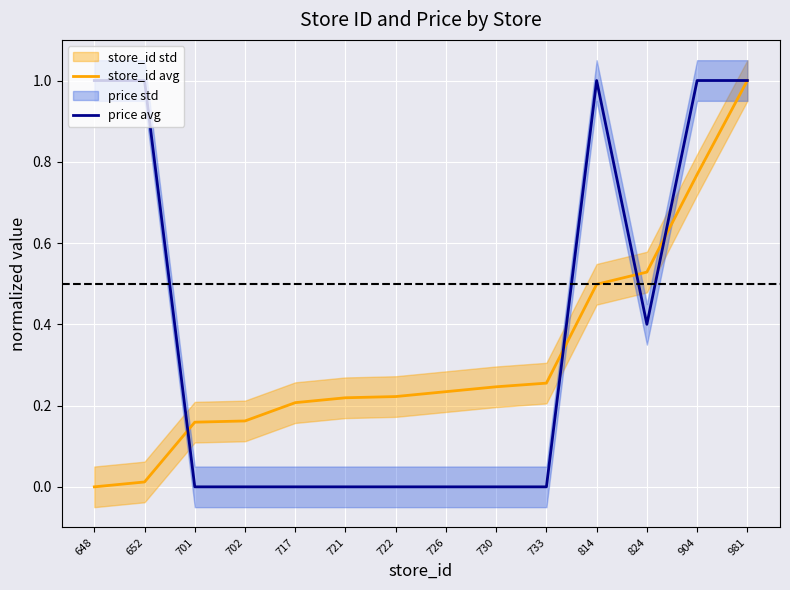

Which series ends up on top after the final intersection of price avg and store_id avg?

price avg